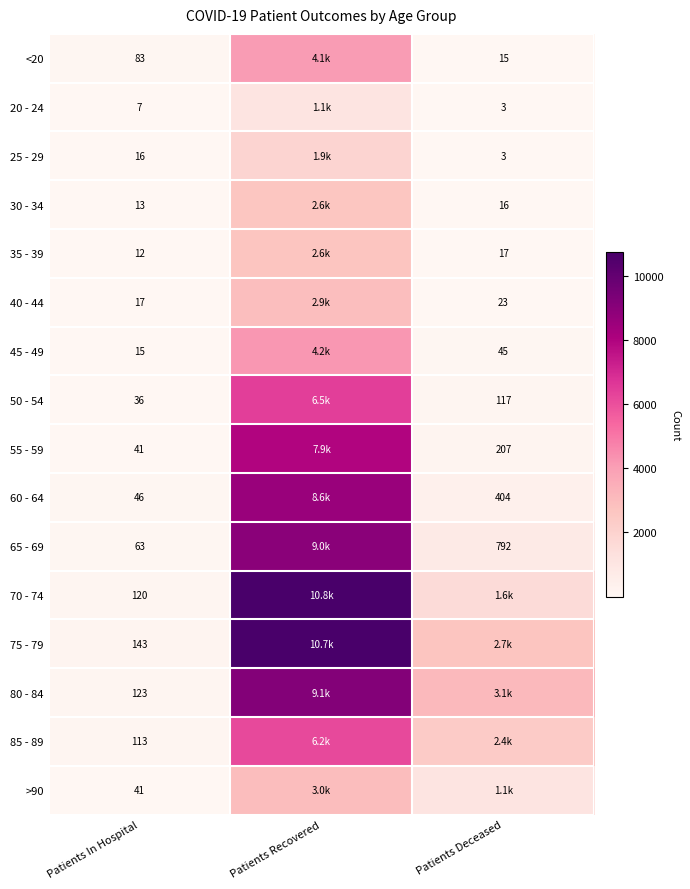

What is the difference between the 45 - 49 values at Patients Deceased and Patients Recovered?

4171